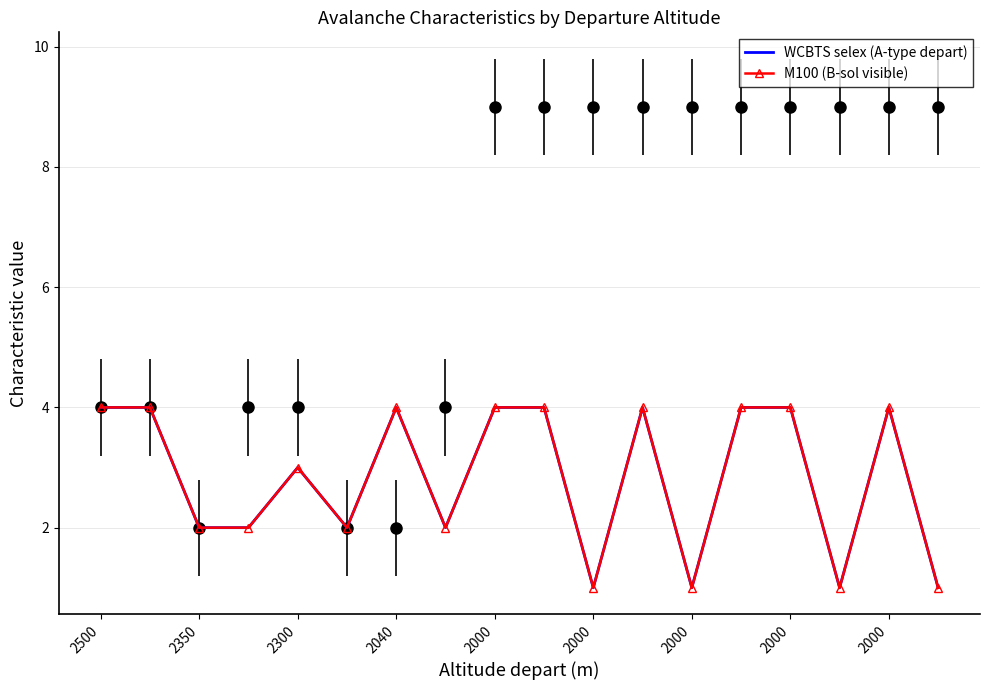

Is the value of WCBTS selex (A-type depart) at 2000 greater than the value of M100 (B-sol visible) at 2300?

Yes